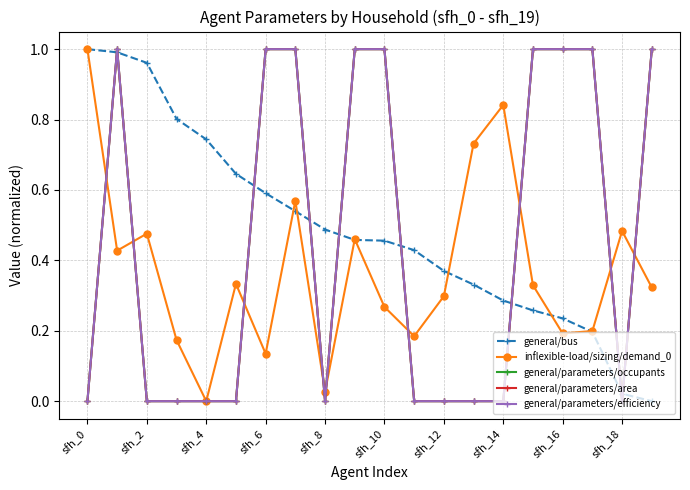

What is the average value of the general/parameters/efficiency series?

0.5